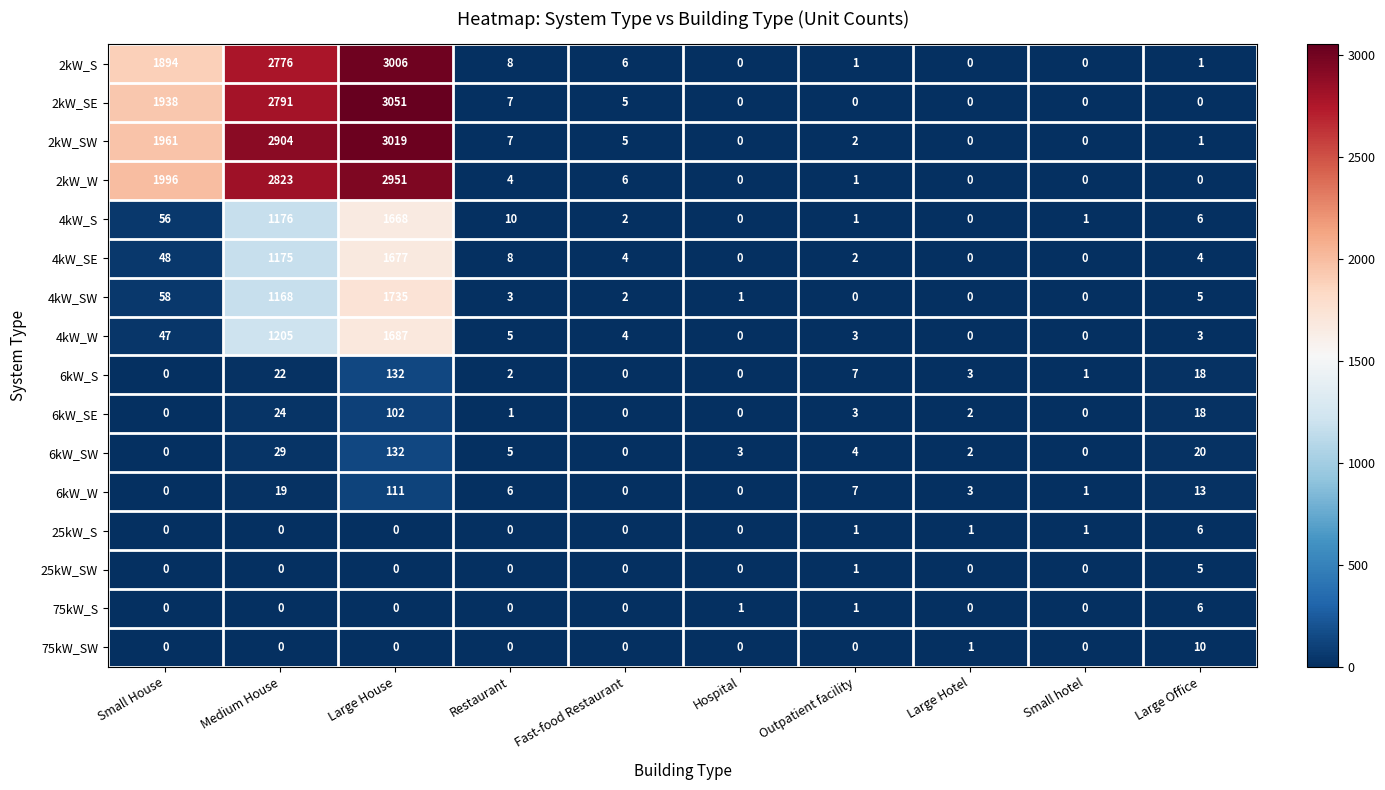

Which series changed the most between Medium House and Hospital?

2kW_SW